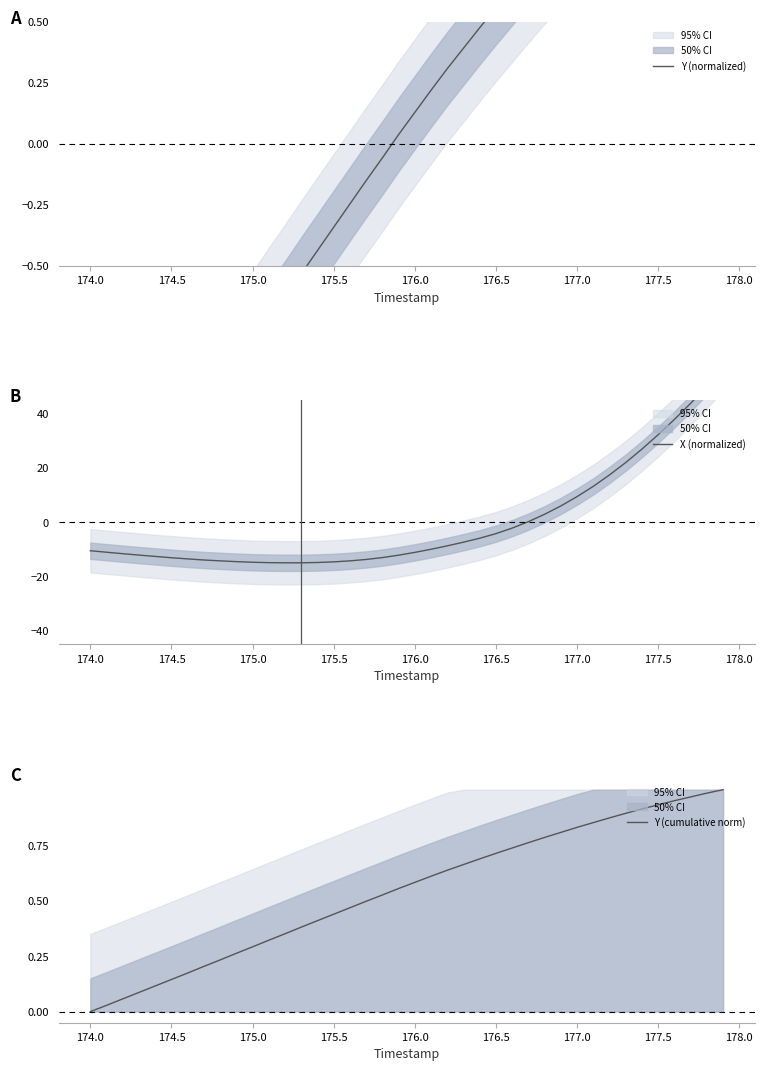

The Y (cumulative norm) series shows 0.5 at 177.5. True or false?

False